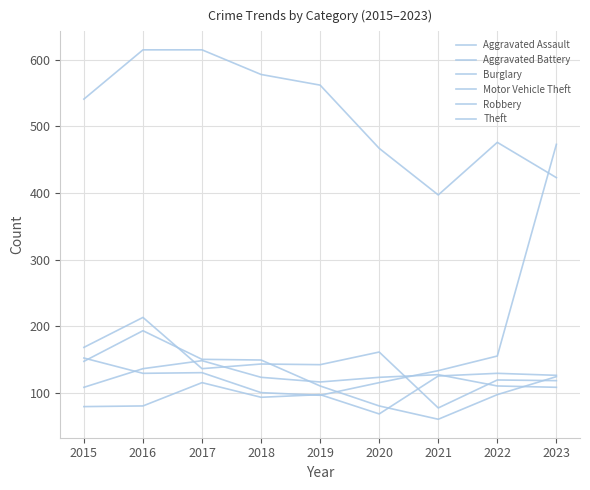

Read the Theft value at 2023.

423